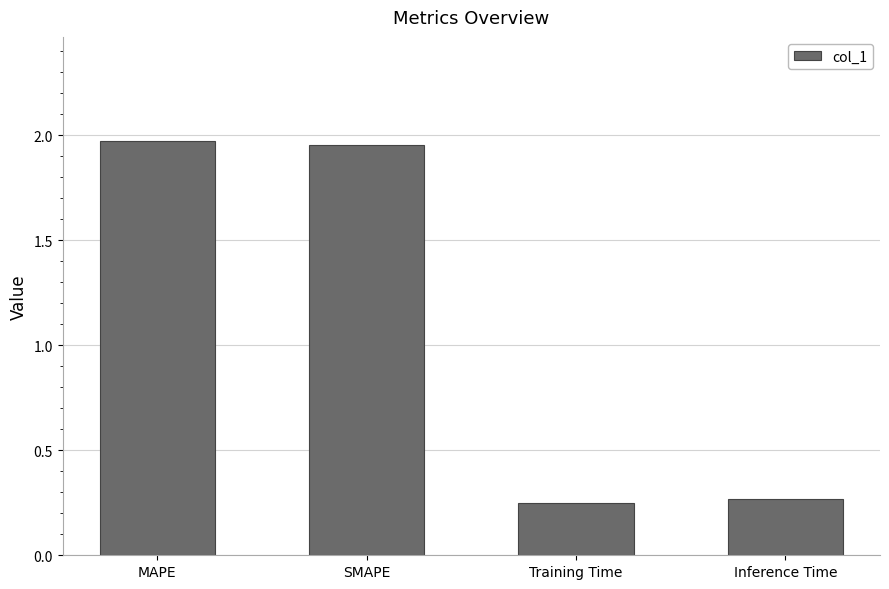

Are the bars grouped side by side (vs. stacked)?

No